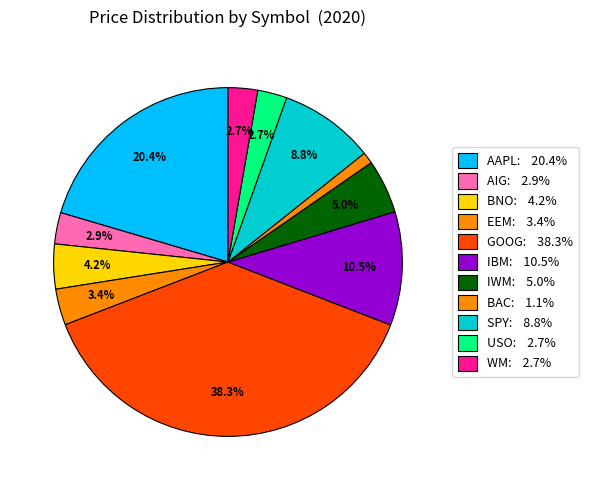

What is the ratio of the value at IBM to the value at GOOG?

0.3